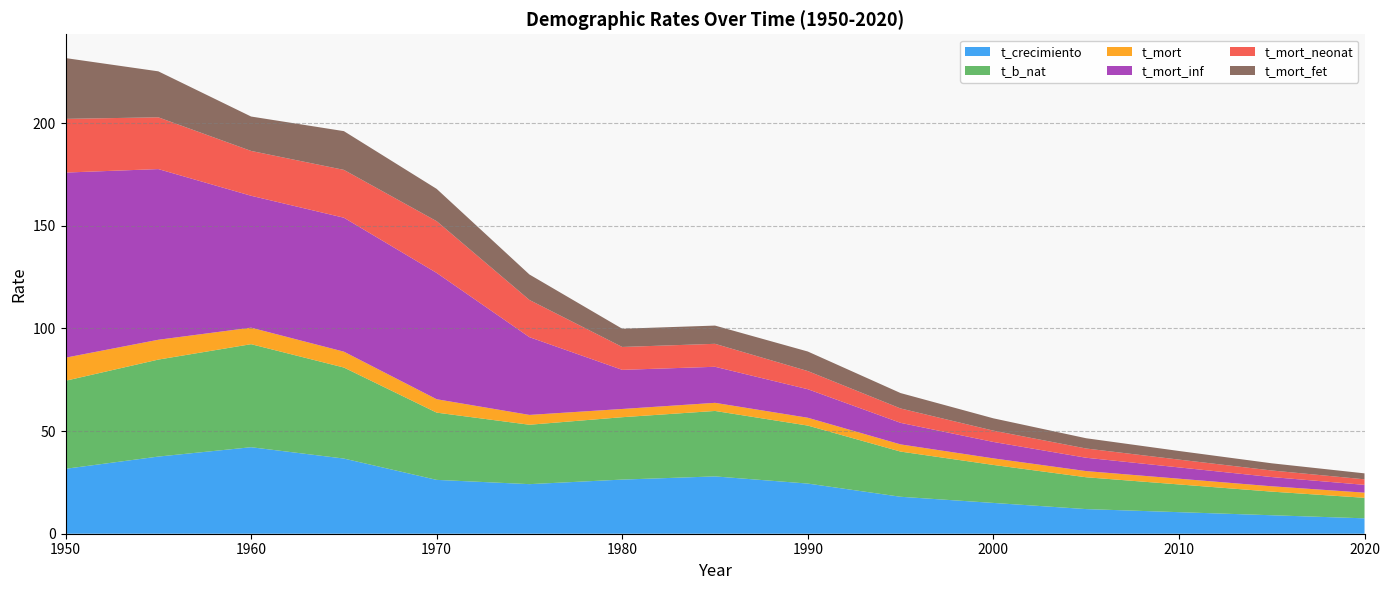

Reading right to left, list all the values displayed in this chart.

t_crecimiento: 2020=7.5	2015=9.0	2010=10.5	2005=12.0	2000=15.0	1995=18.0	1990=24.4	1985=27.9	1980=26.4	1975=24.1	1970=26.2	1965=36.6	1960=42.1	1955=37.6	1950=31.6
t_b_nat: 2020=10.0	2015=11.5	2010=13.5	2005=15.5	2000=18.5	1995=22.0	1990=28.2	1985=31.9	1980=30.4	1975=28.9	1970=32.7	1965=44.3	1960=50.2	1955=47.2	1950=42.9
t_mort: 2020=2.5	2015=2.6	2010=2.8	2005=3.0	2000=3.2	1995=3.5	1990=3.8	1985=4.0	1980=4.0	1975=4.8	1970=6.5	1965=7.7	1960=8.0	1955=9.7	1950=11.2
t_mort_inf: 2020=3.8	2015=4.5	2010=5.5	2005=6.5	2000=8.0	1995=10.5	1990=13.9	1985=17.6	1980=19.1	1975=37.9	1970=61.5	1965=65.2	1960=64.2	1955=83.1	1950=90.2
t_mort_neonat: 2020=2.7	2015=3.2	2010=3.8	2005=4.5	2000=5.5	1995=7.0	1990=8.8	1985=11.2	1980=11.1	1975=18.1	1970=25.2	1965=23.3	1960=21.8	1955=25.2	1950=26.1
t_mort_fet: 2020=2.9	2015=3.5	2010=4.2	2005=5.0	2000=6.0	1995=7.5	1990=9.5	1985=8.9	1980=8.9	1975=12.4	1970=15.7	1965=18.9	1960=16.8	1955=22.4	1950=29.6